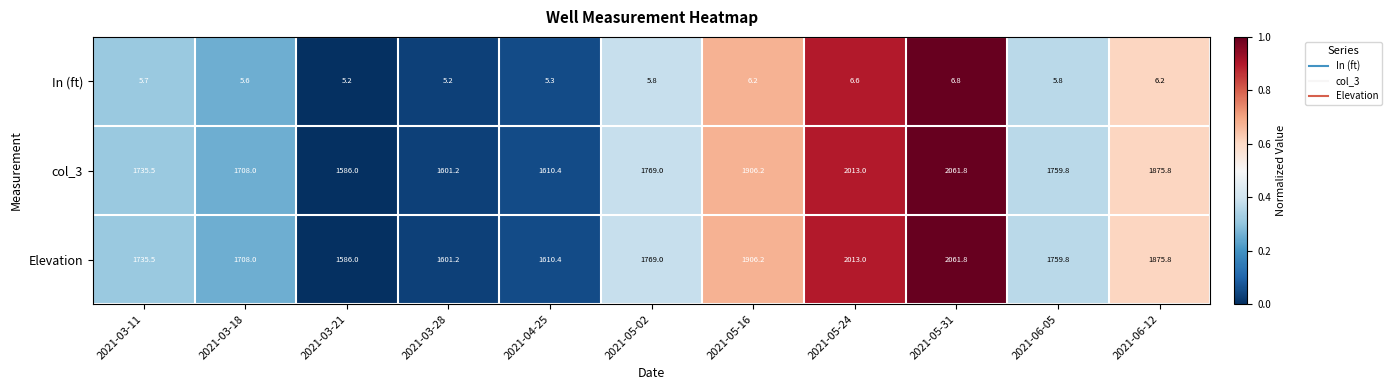

Read the Elevation value at 2021-04-25.

1610.4